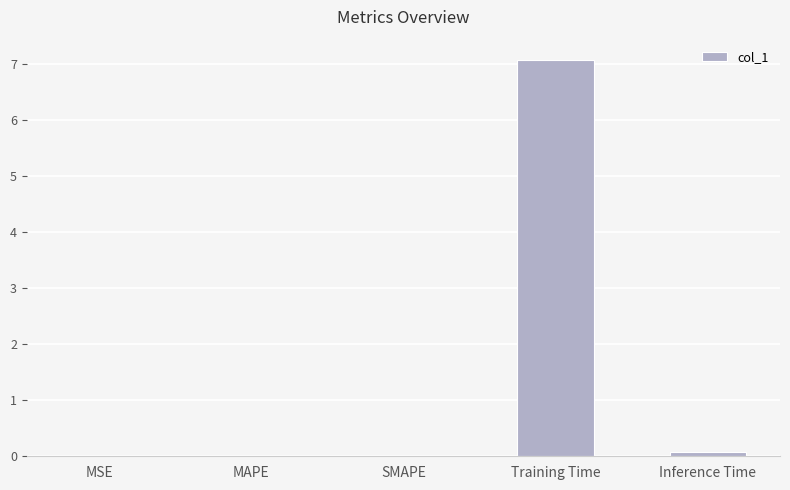

How many series are shown in this chart?

1